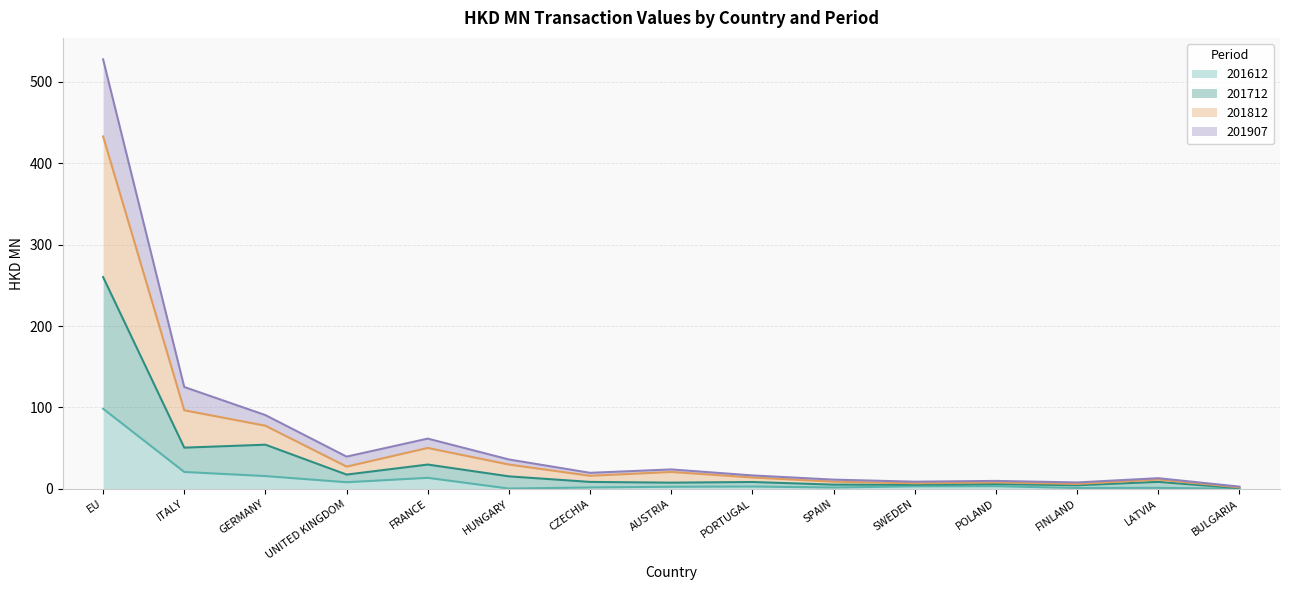

What is the highest value of the 201612 series?

98.4